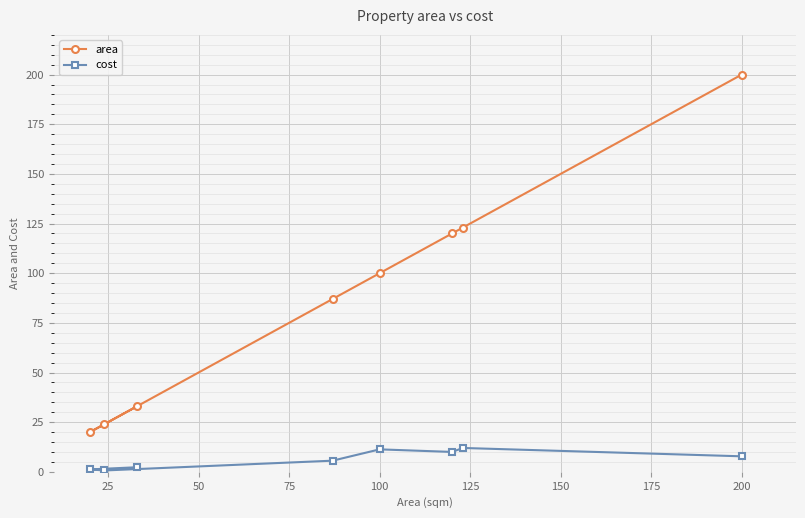

Which series has the largest range (max minus min)?

area